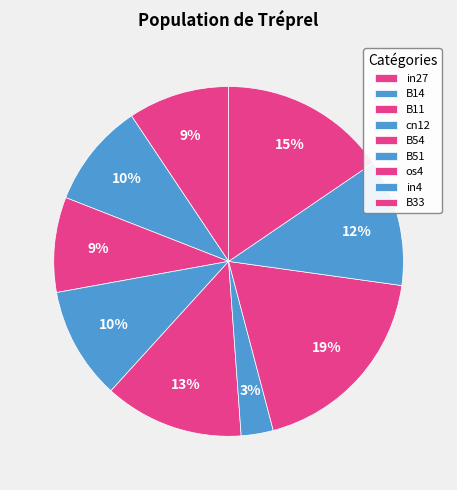

Is the sum of B33 and B51 greater than half?

No